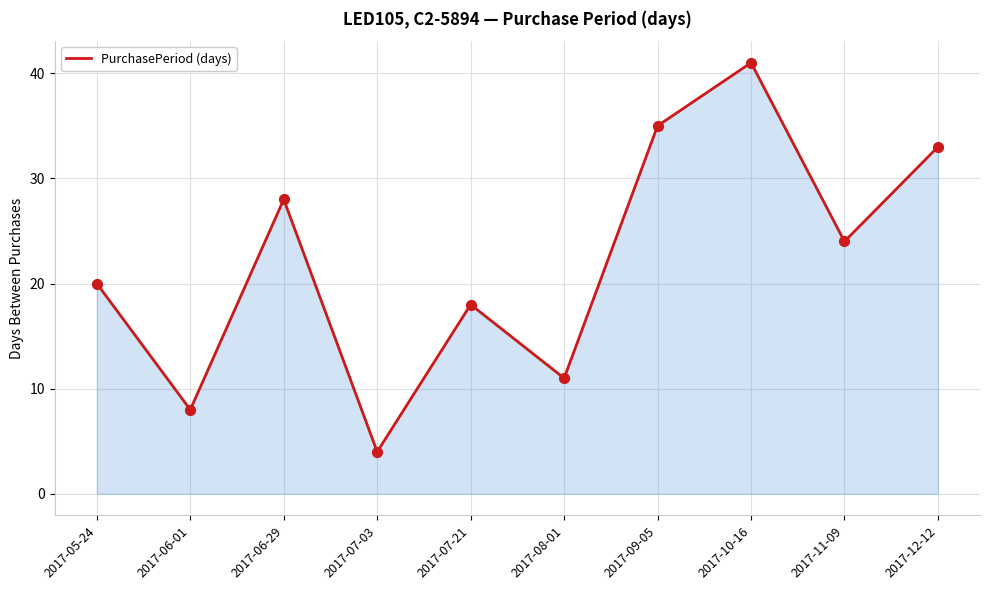

What is the ratio of the value at 2017-10-16 to the value at 2017-08-01?

3.7